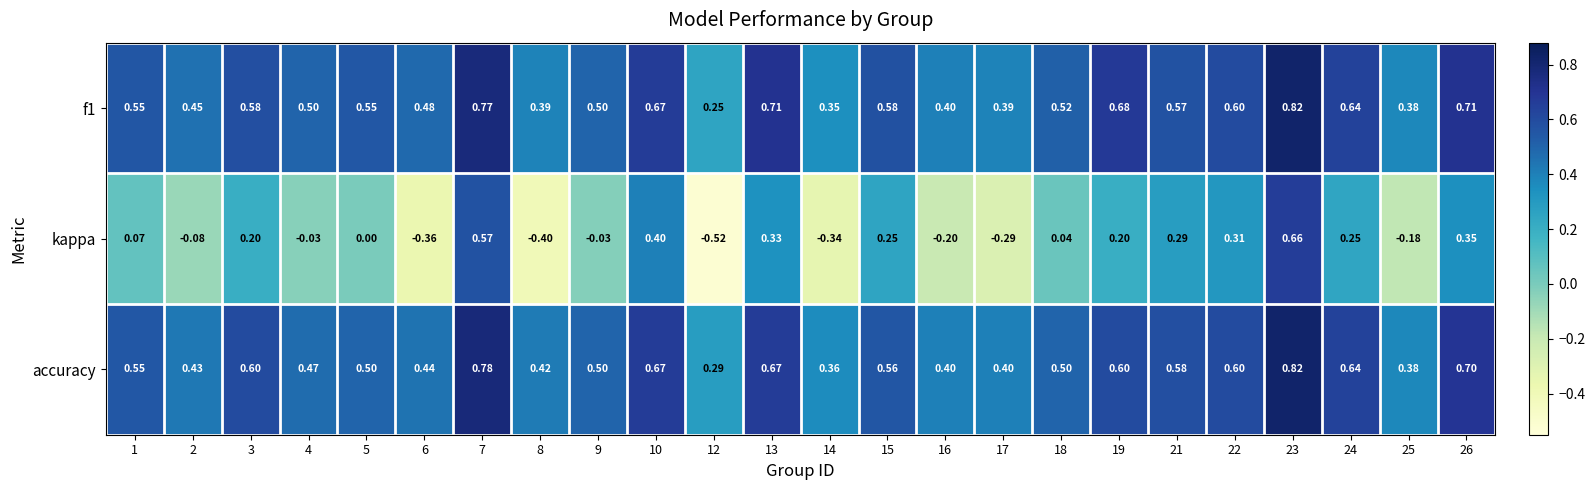

Between 4 and 16, which series saw the biggest shift?

kappa